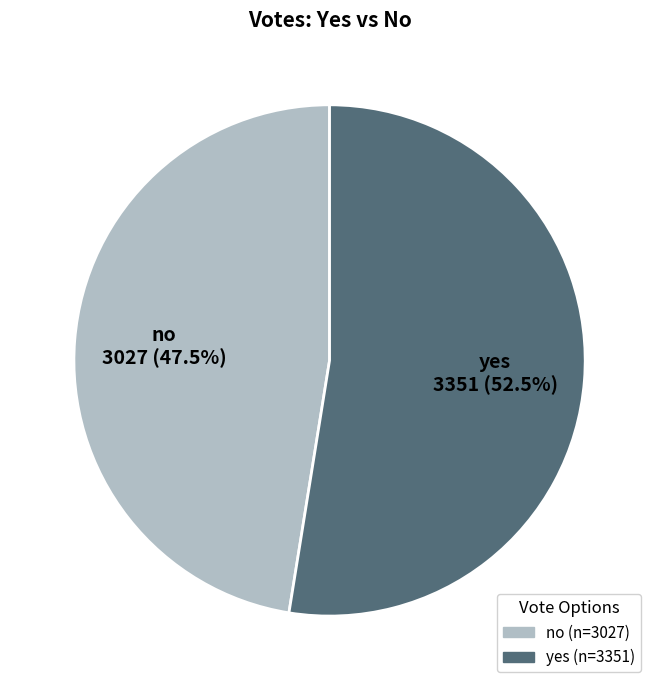

The no slice represents 57% of the pie. True or false?

False